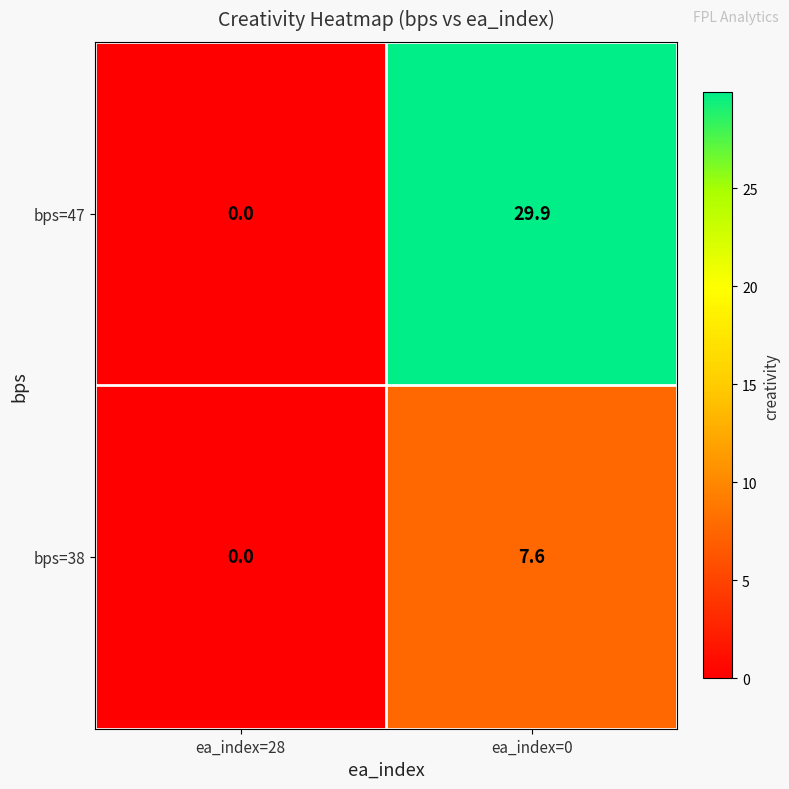

The bps=38 series shows 12.7 at ea_index=0. True or false?

False